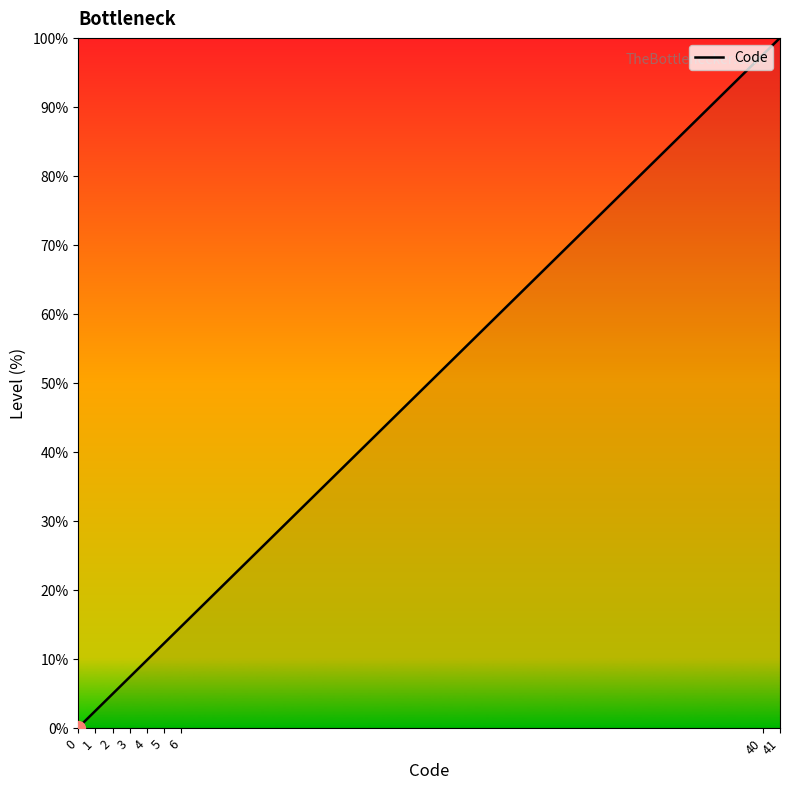

The value at 40 is 97.6. True or false?

True